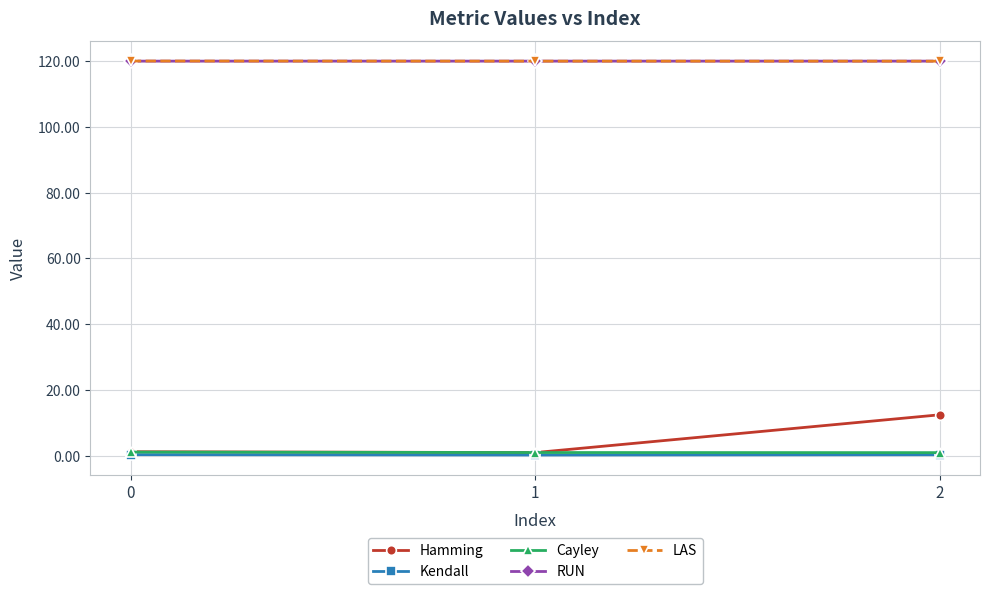

Is it true that Hamming equals 0.9 at 1?

True